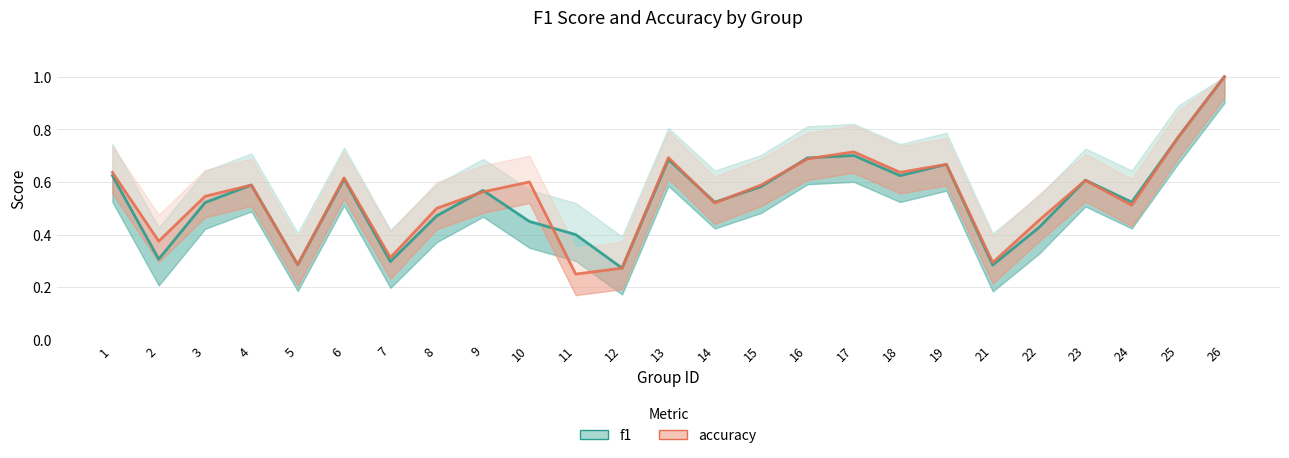

What are all the series names shown in the legend?

f1, accuracy